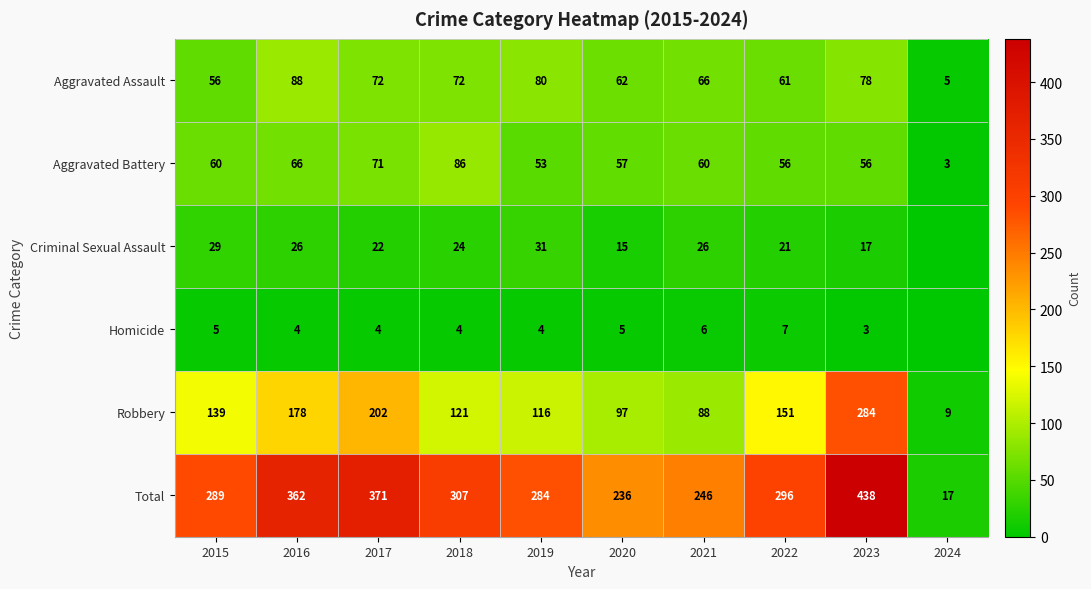

What is the difference between the Robbery values at 2021 and 2020?

9